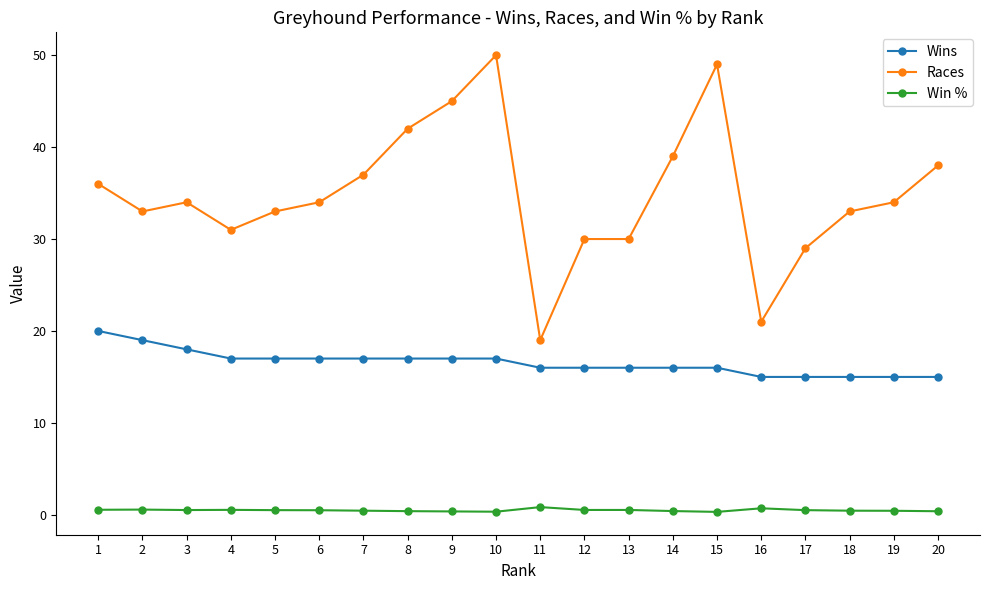

At how many categories does at least one series exceed 2?

20